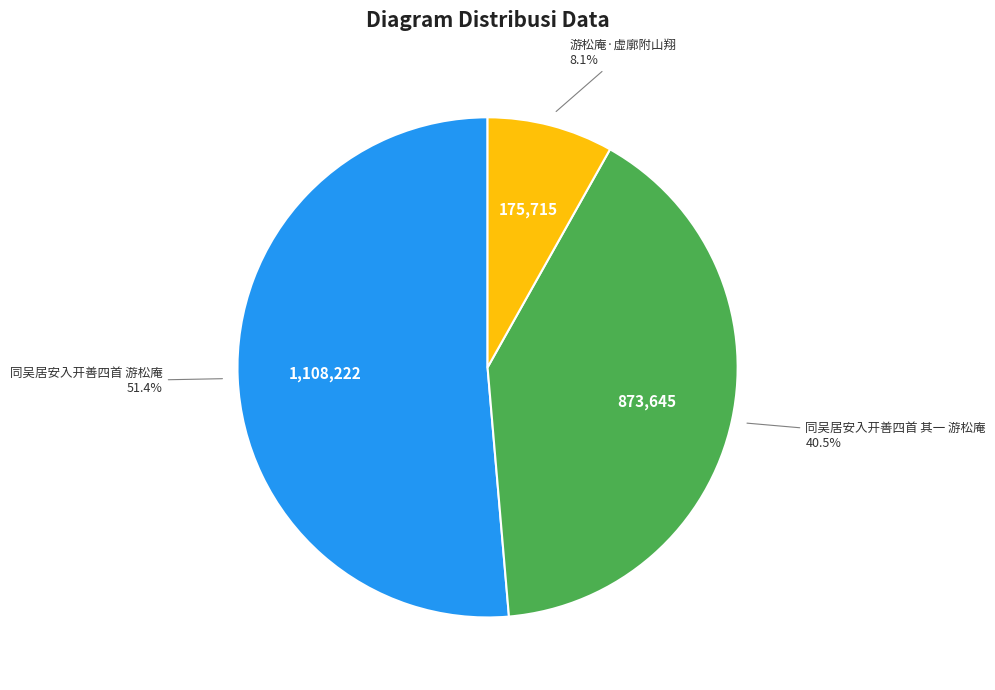

Between 同吴居安入开善四首 游松庵 and 同吴居安入开善四首 其一 游松庵, which is larger?

同吴居安入开善四首 游松庵